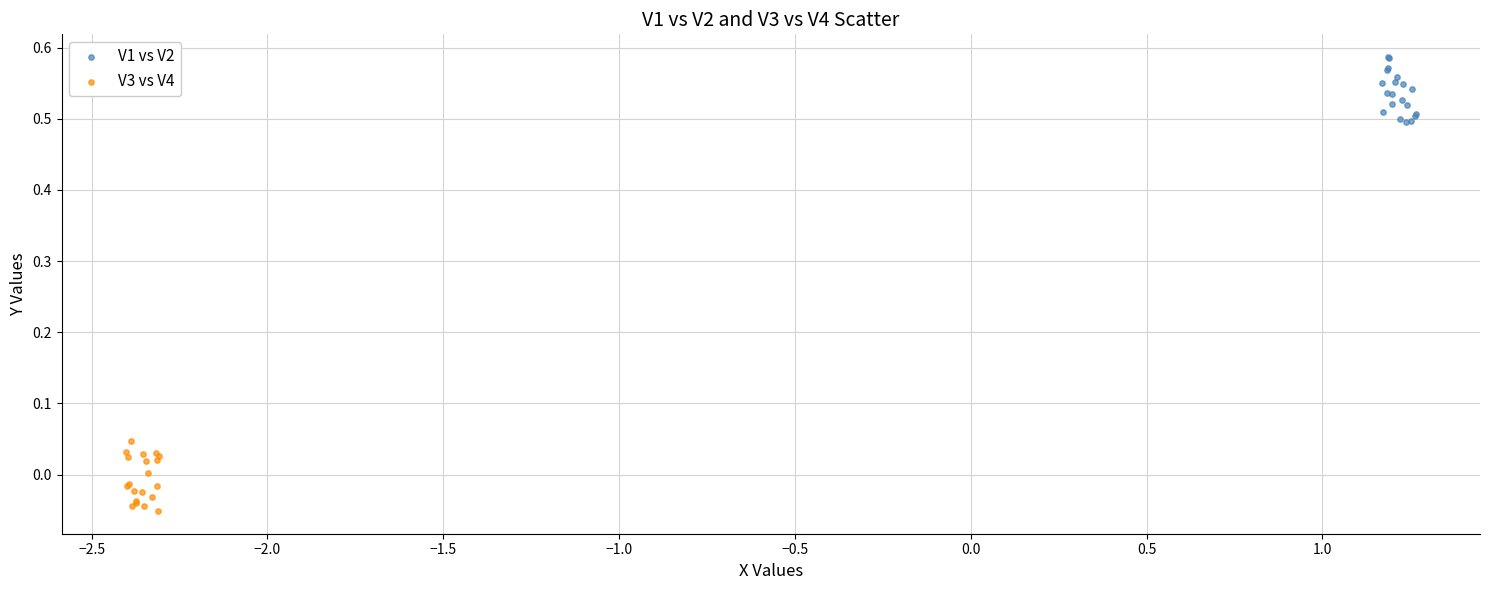

Which series reaches the minimum Y coordinate?

V3 vs V4